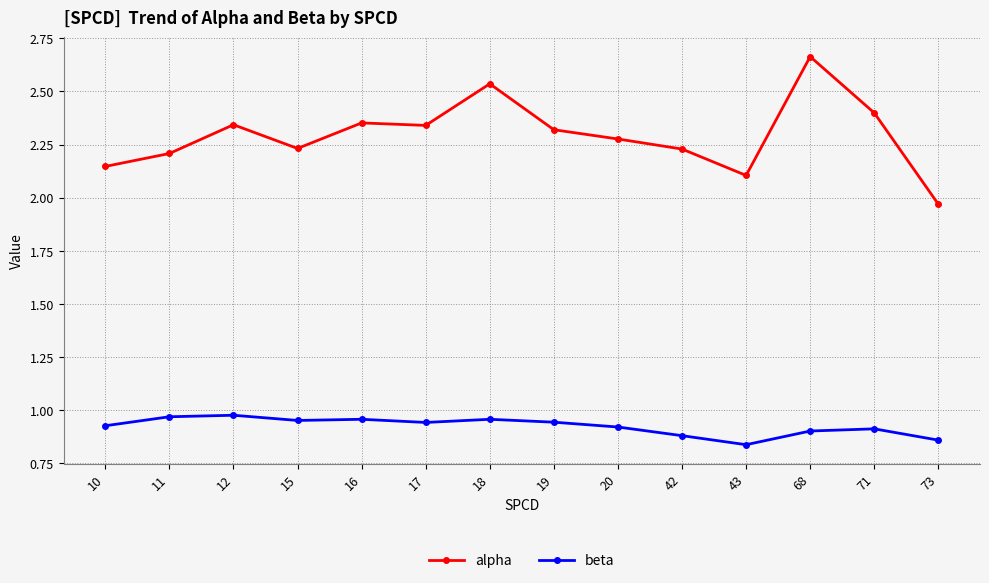

Rank the series by their average value, from lowest to highest.

beta, alpha